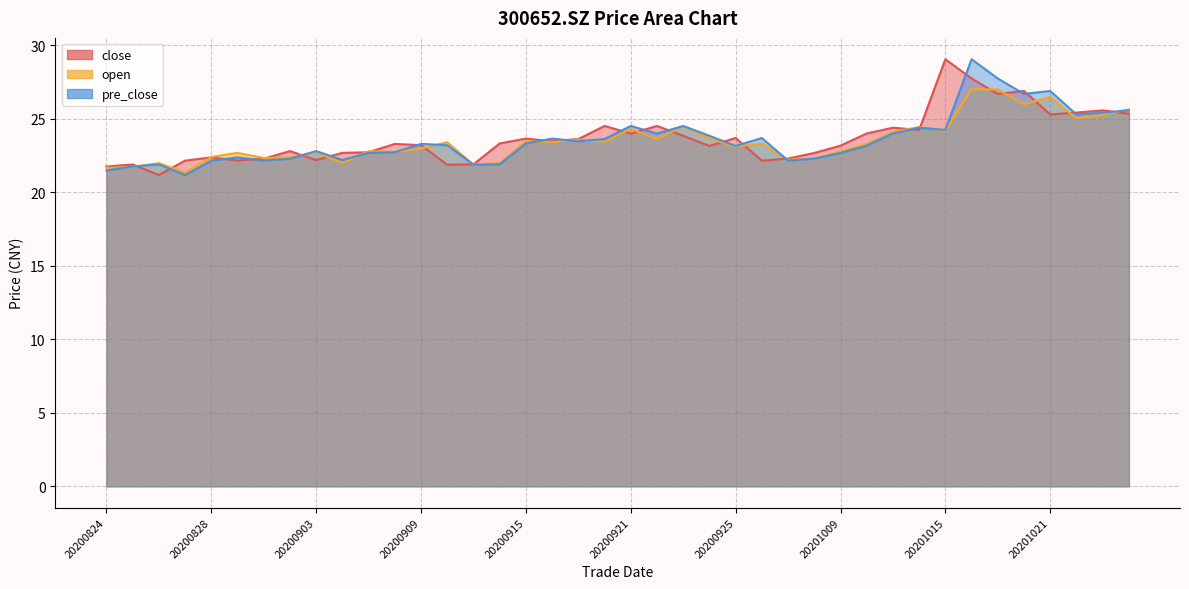

Rank the categories by open value from highest to lowest.

20201016, 20201019, 20201021, 20201020, 20201026, 20201023, 20201022, 20200923, 20201014, 20200921, 20201015, 20201013, 20200924, 20200922, 20200917, 20200915, 20200918, 20200916, 20200910, 20200928, 20201012, 20200925, 20200909, 20200907, 20201009, 20200908, 20200903, 20200831, 20200828, 20200902, 20200901, 20200930, 20200929, 20200904, 20200914, 20200826, 20200911, 20200825, 20200824, 20200827